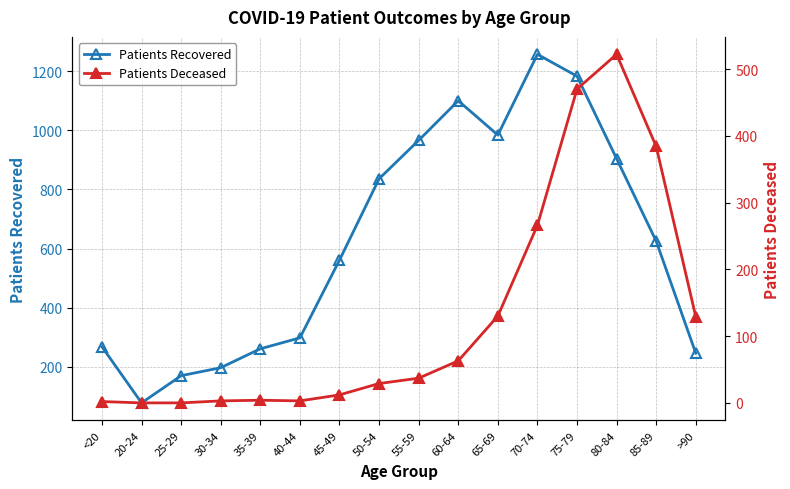

Read the Patients Deceased value at 50-54, to the nearest 50.

50